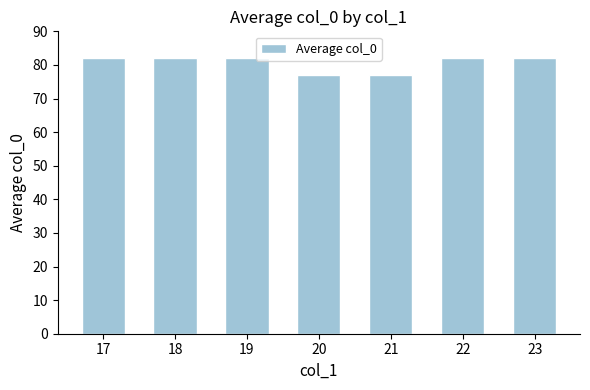

What is the ratio of the value at 17 to the value at 18?

1.0